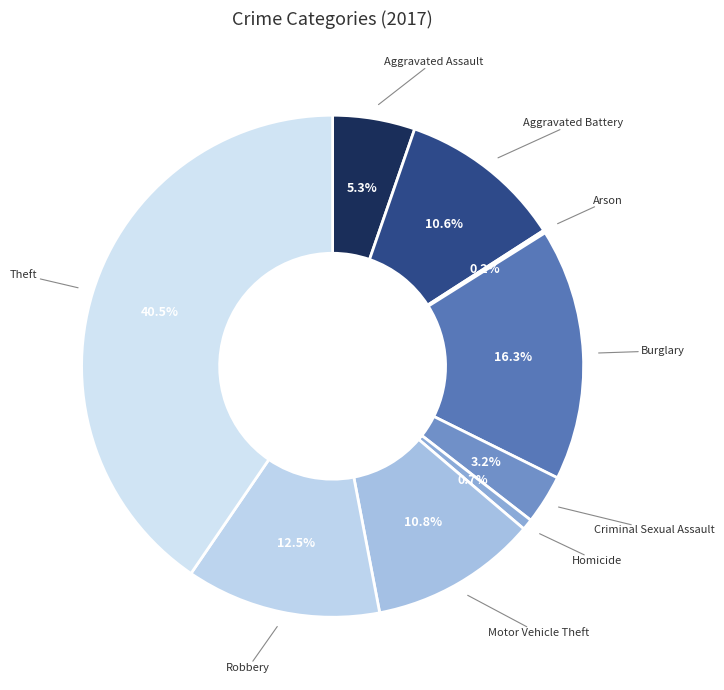

Combined, do Burglary and Homicide account for over 50%?

No